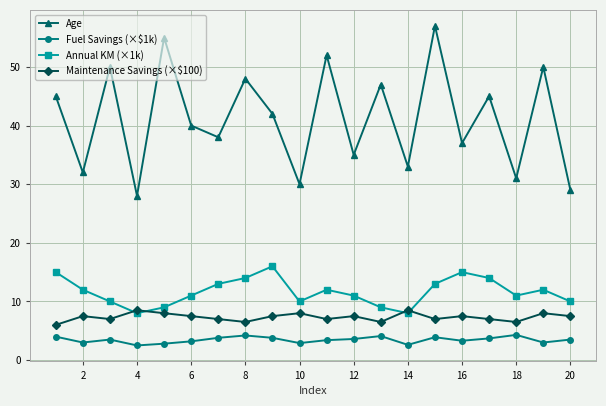

True or false: Age and Maintenance Savings (×$100) cross at least once.

False